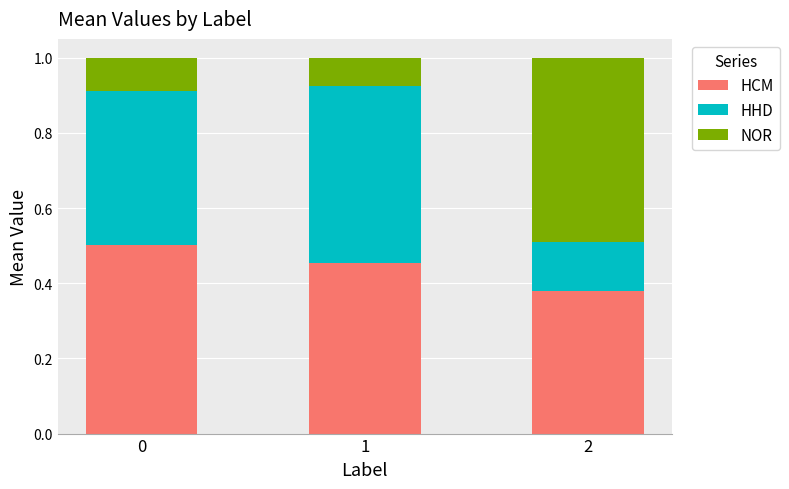

What is the sum of all HCM values?

1.3